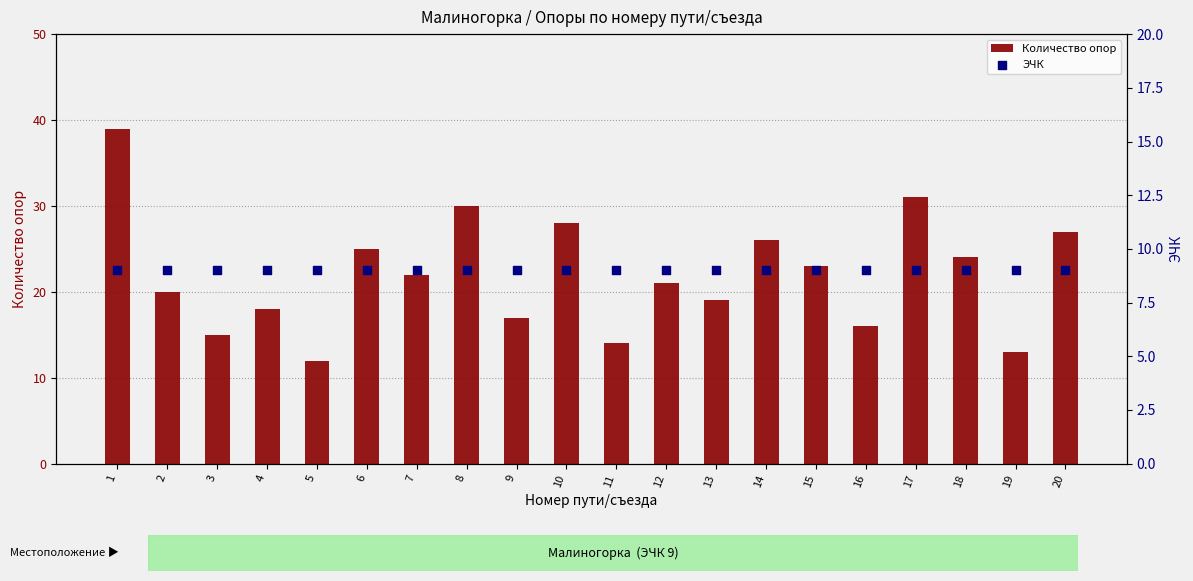

At which category is the sum across all series the highest?

1